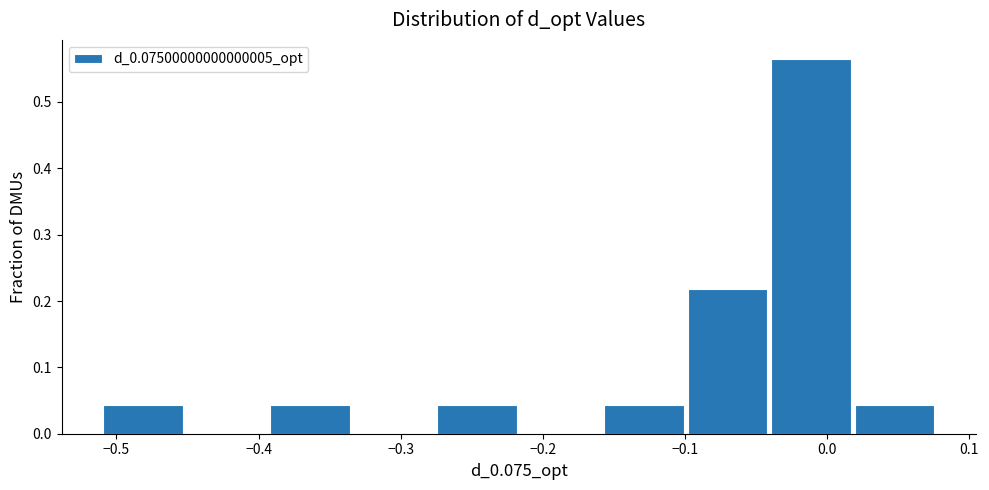

Over which range of the x-axis is the bar tallest?

-0.04 to 0.02